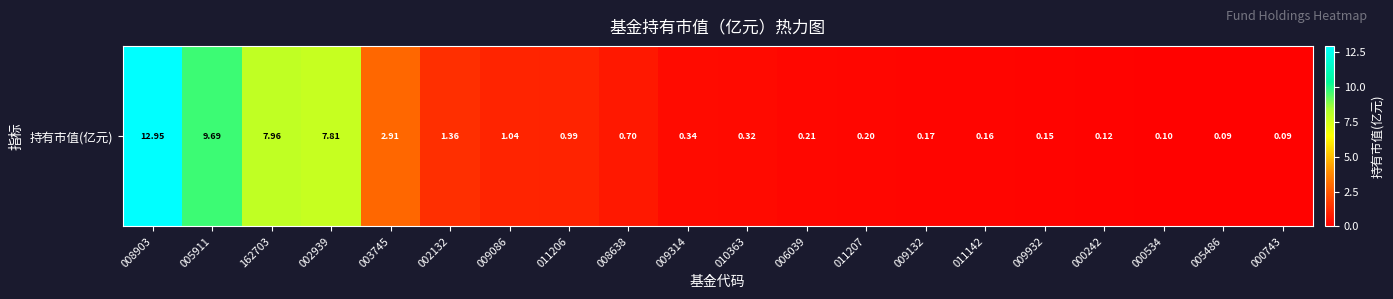

List the labels in order of value, largest first.

008903, 005911, 162703, 002939, 003745, 002132, 009086, 011206, 008638, 009314, 010363, 006039, 011207, 009132, 011142, 009932, 000242, 000534, 005486, 000743